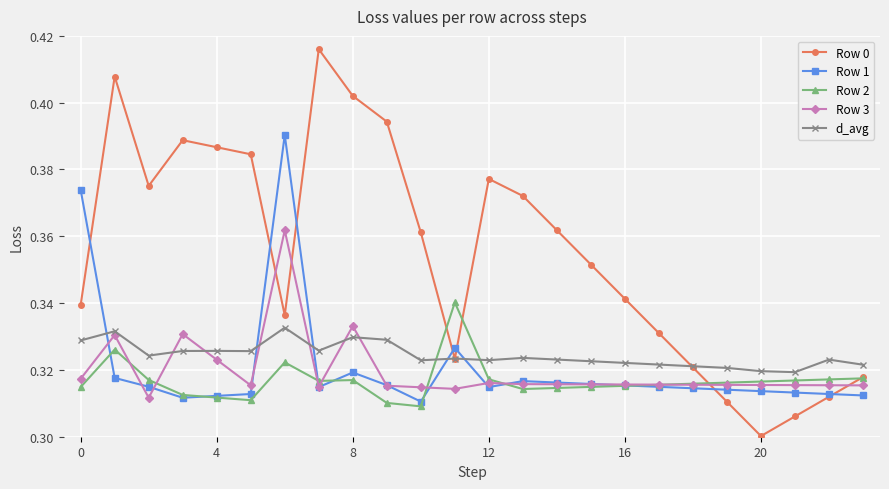

In d_avg, how many points are higher than both neighbors (excluding endpoints)?

7